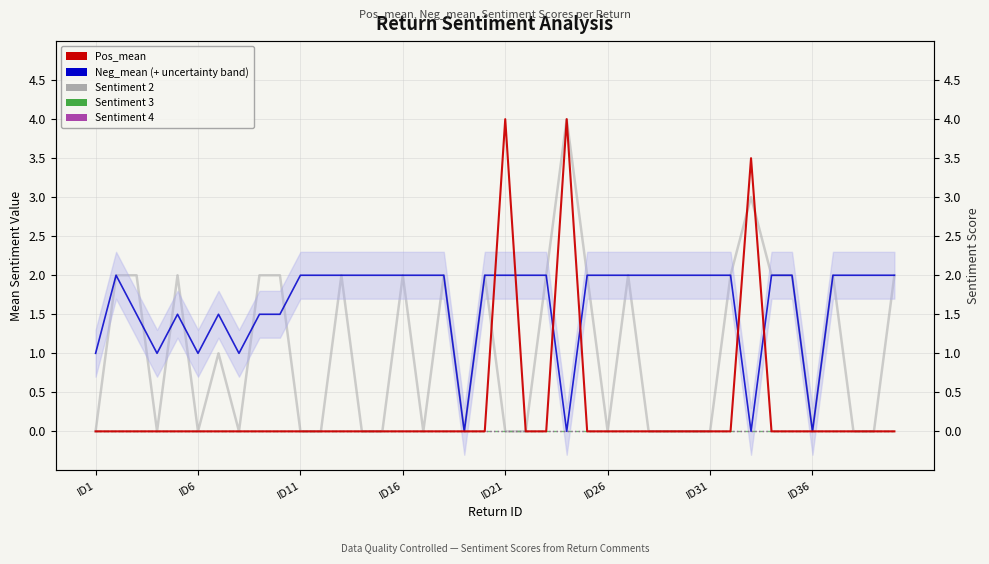

How many interior local peaks does the Pos_mean series have?

3